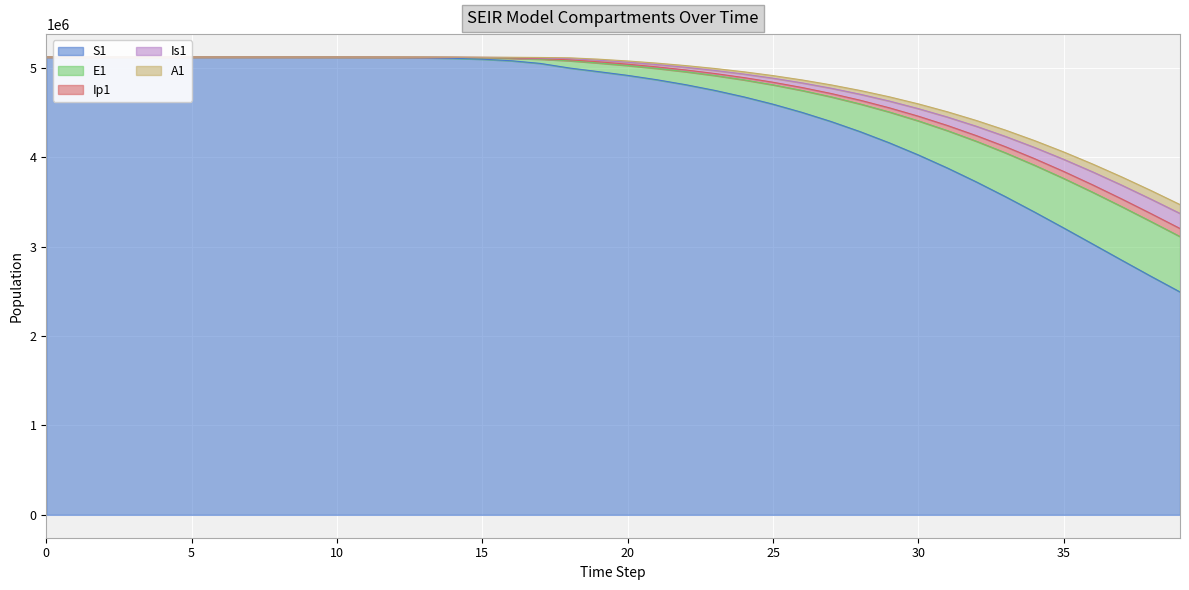

What is the maximum value shown in the chart?

5120500.0